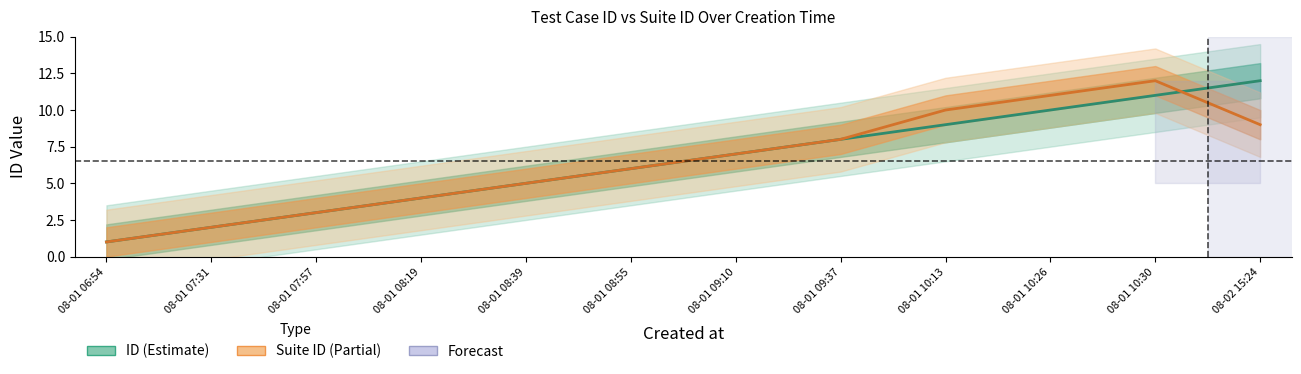

Between 08-01 09:37 and 08-01 09:10, which is larger?

08-01 09:37